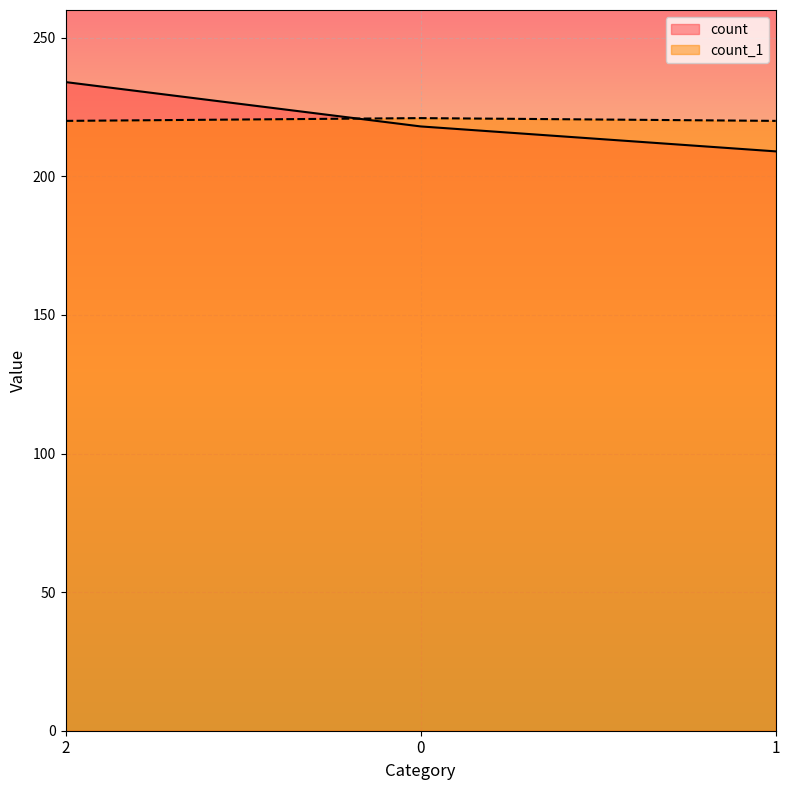

Which series has the widest spread of values?

count